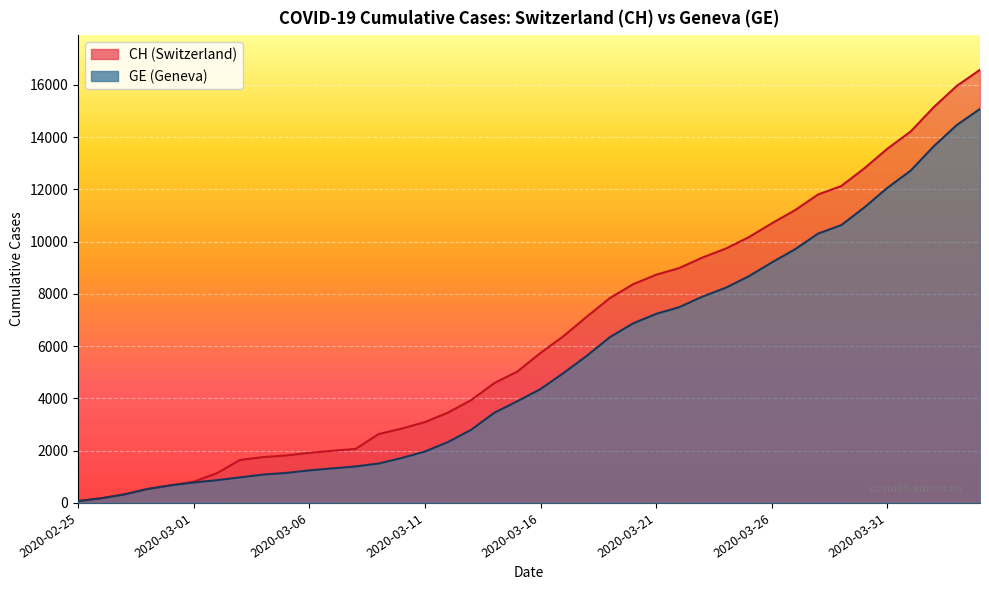

What are all the series names shown in the legend?

CH, GE